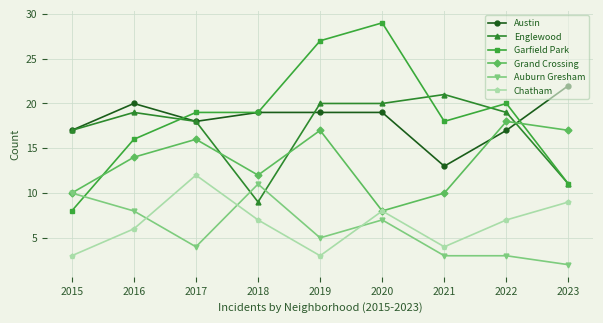

True or false: Garfield Park has more than 0 points higher than both neighbors.

True